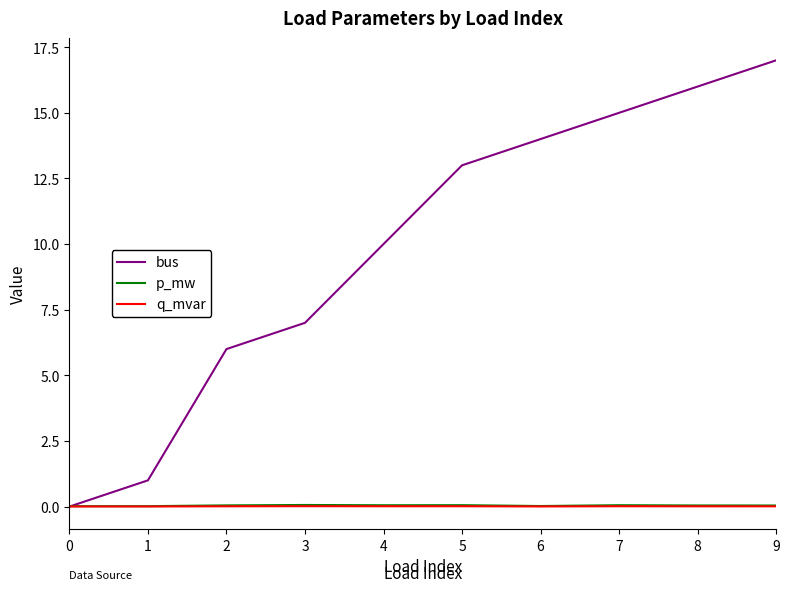

What is the greatest value displayed?

17.0